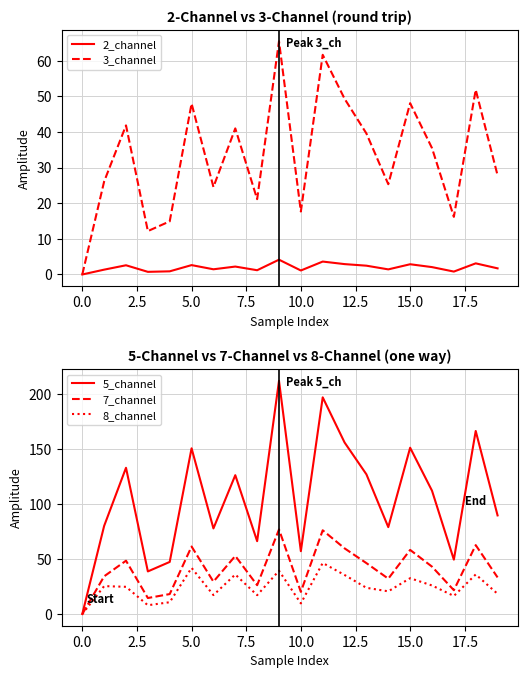

In 5_channel, how many points are lower than both neighbors (excluding endpoints)?

6